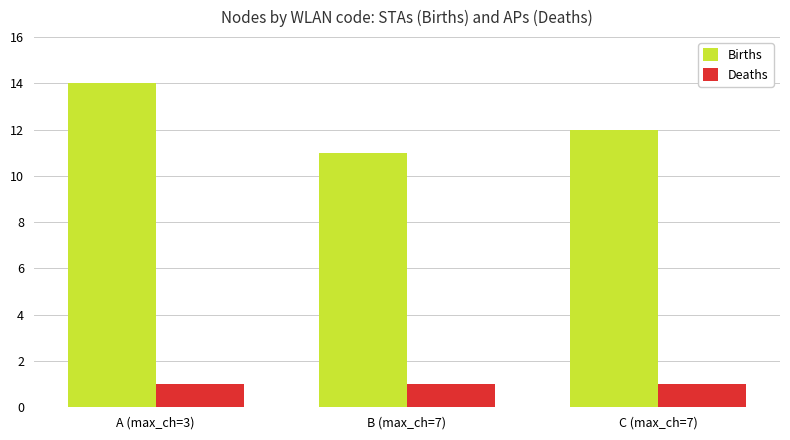

What are all the series names shown in the legend?

Births, Deaths